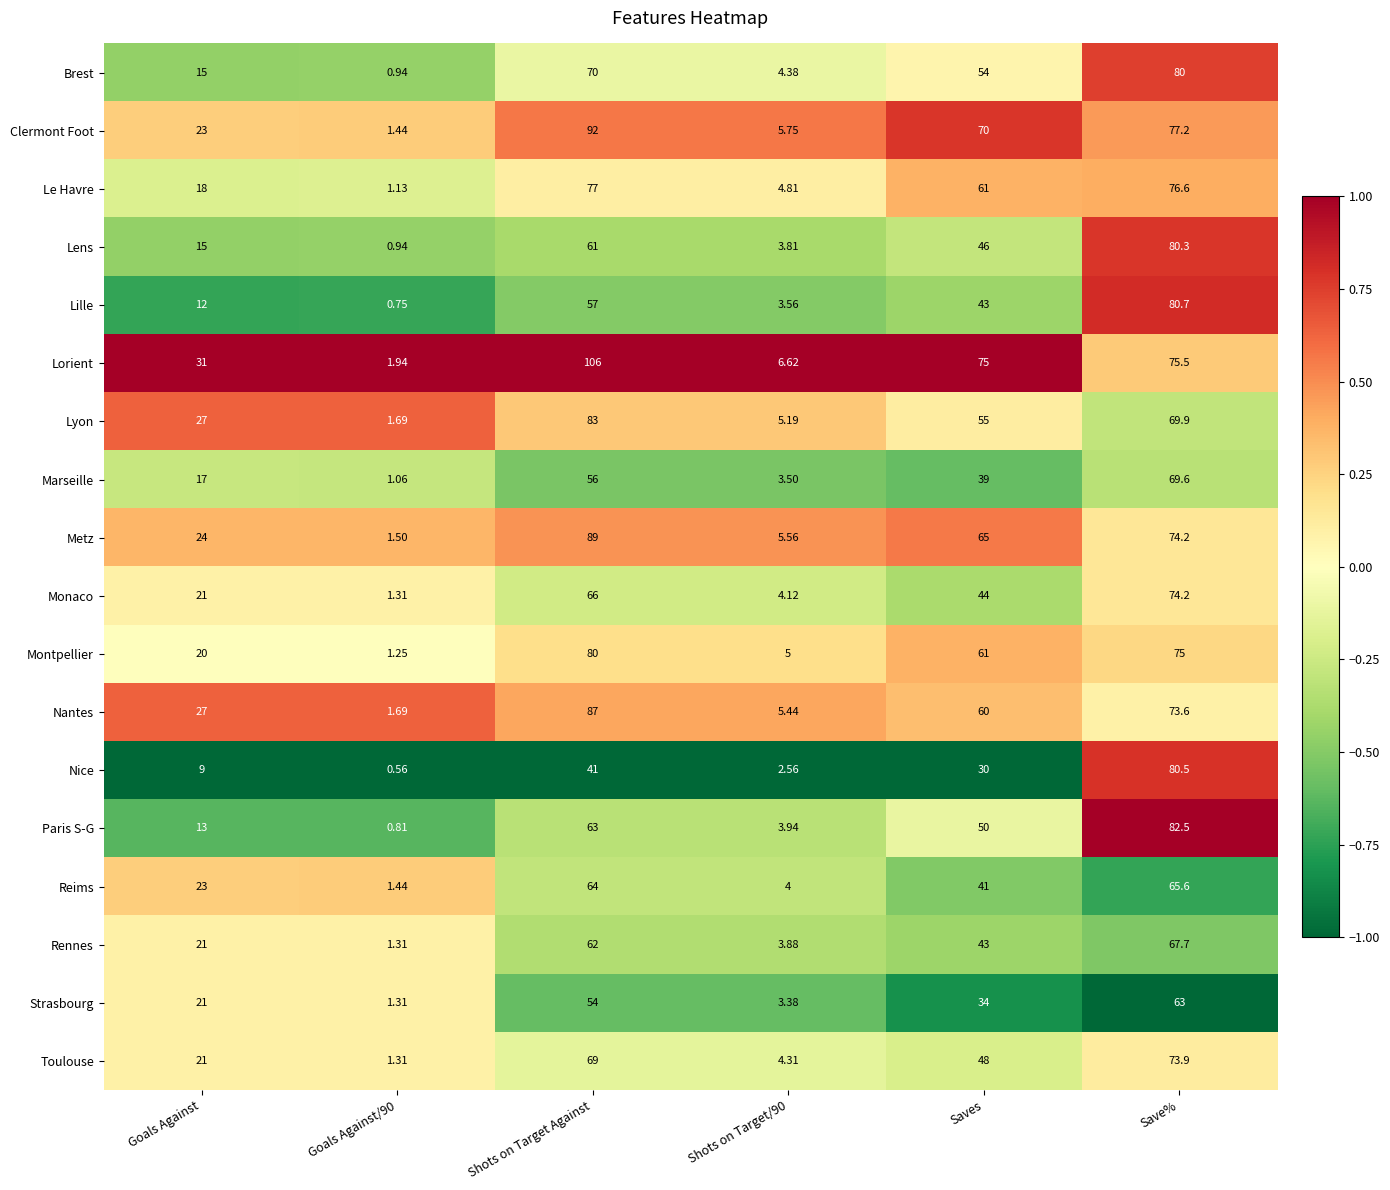

At which category is the sum across all series the highest?

Save%